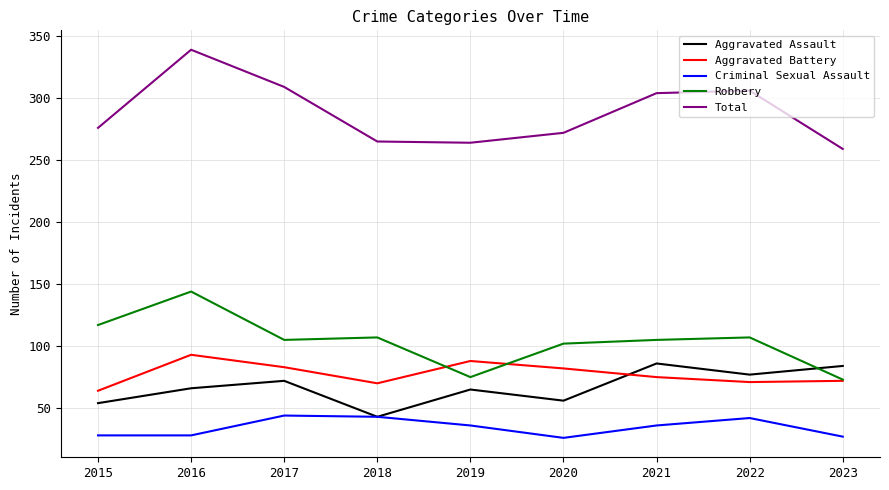

What is the approximate value of Total at 2022, to the nearest 5?

305